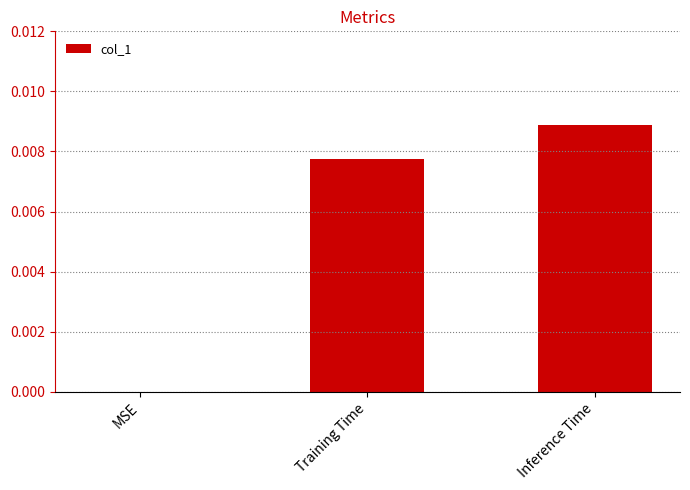

How many values are between 0 and 1?

3